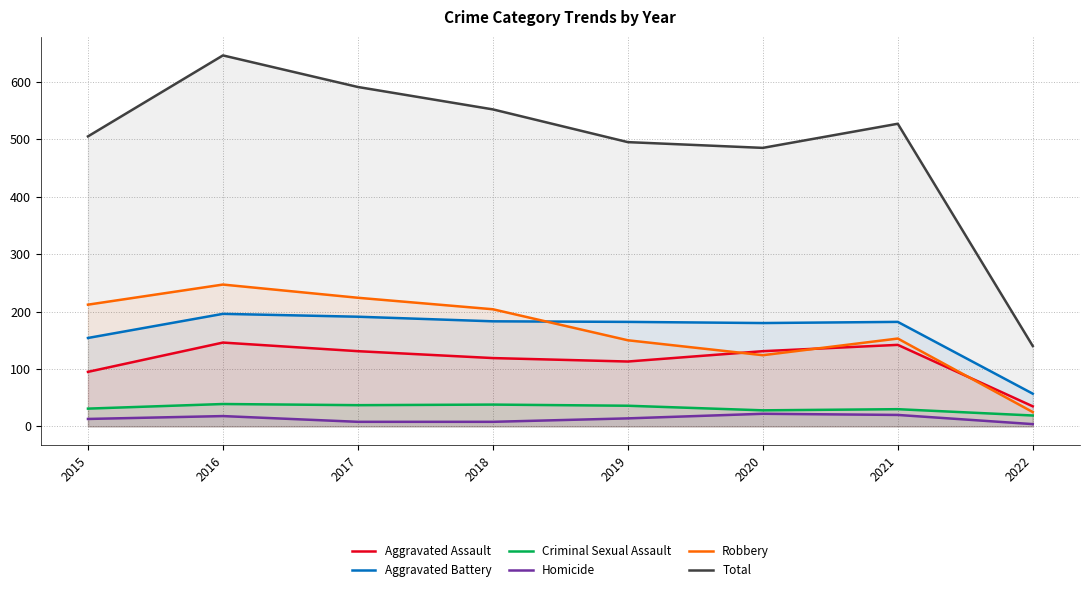

What is the highest value of the Homicide series?

22